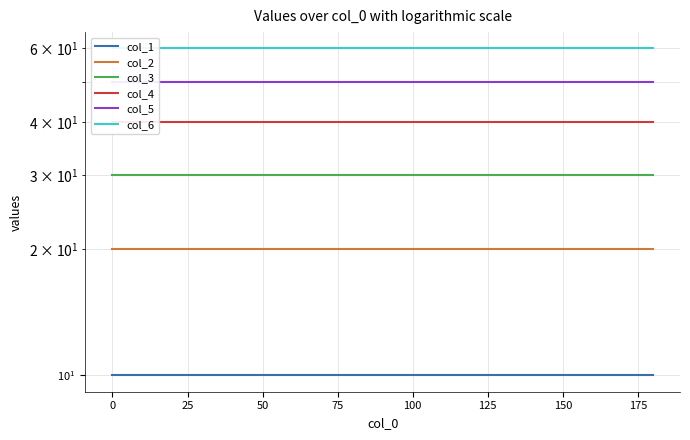

What are all the series names shown in the legend?

col_1, col_2, col_3, col_4, col_5, col_6